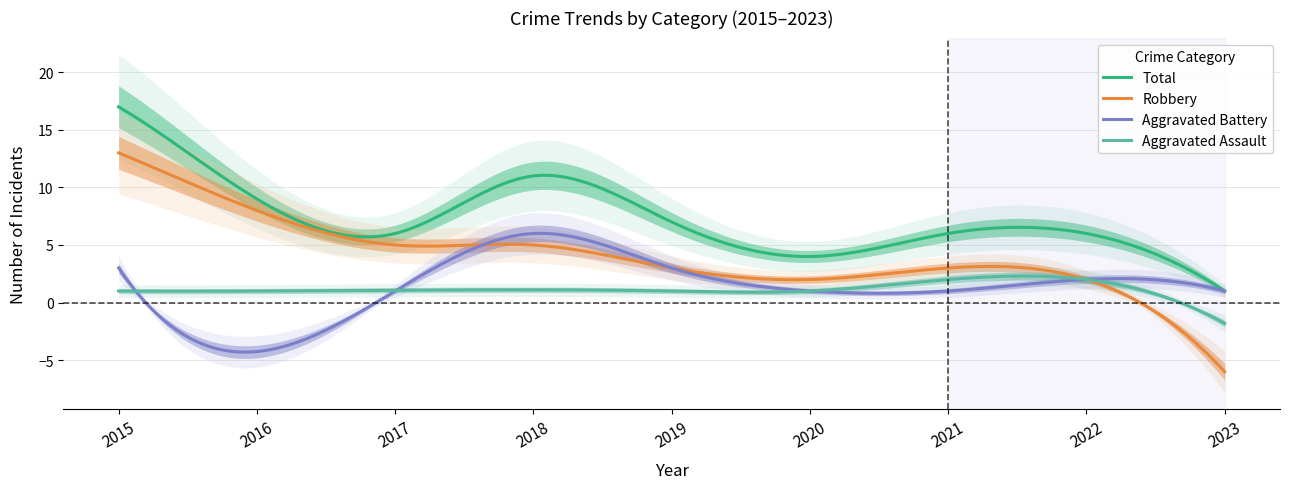

How many values in the Aggravated Battery series are below 1?

1